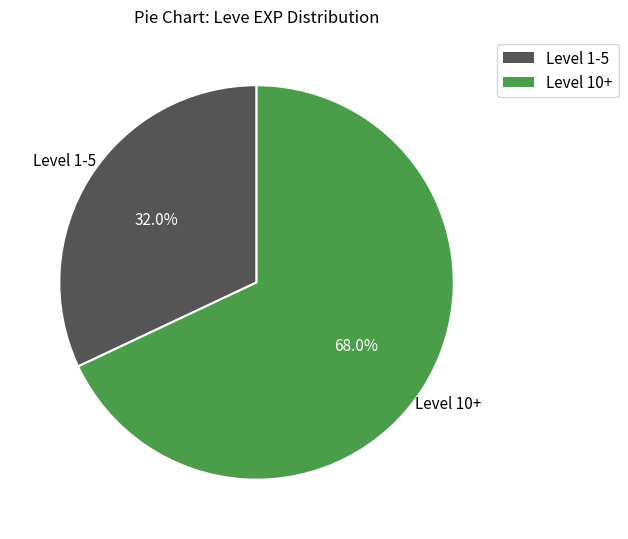

How many segments does this pie chart have?

2